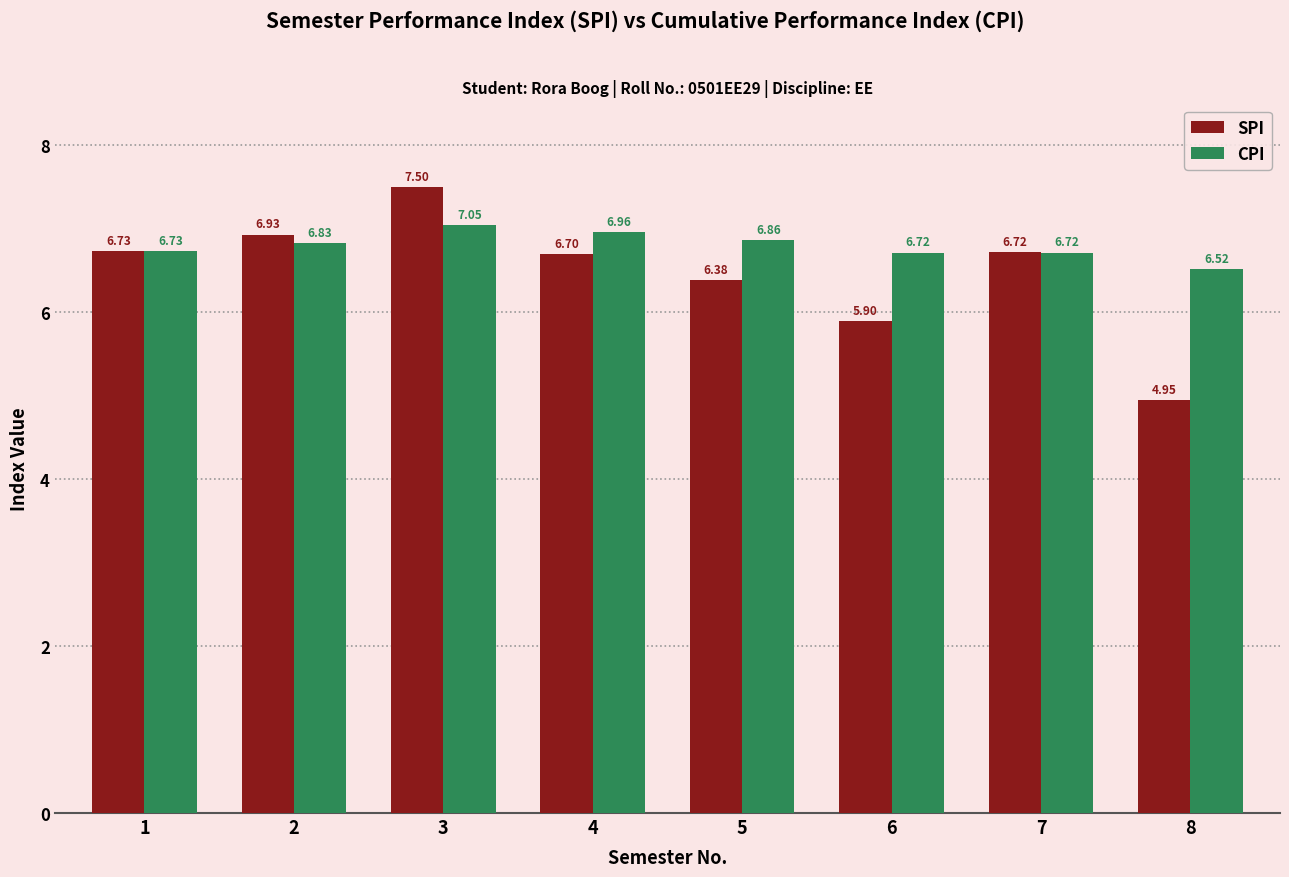

What is the value of the CPI bar at the 2nd from the left?

6.8